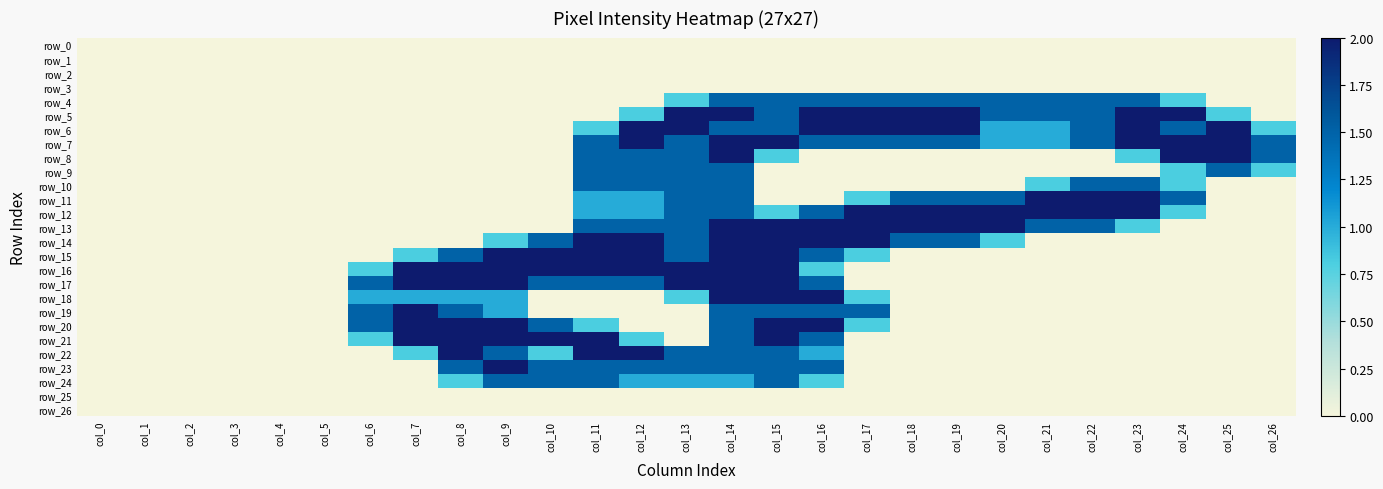

True or false: row_26 has a value of 0.0 at col_6.

True